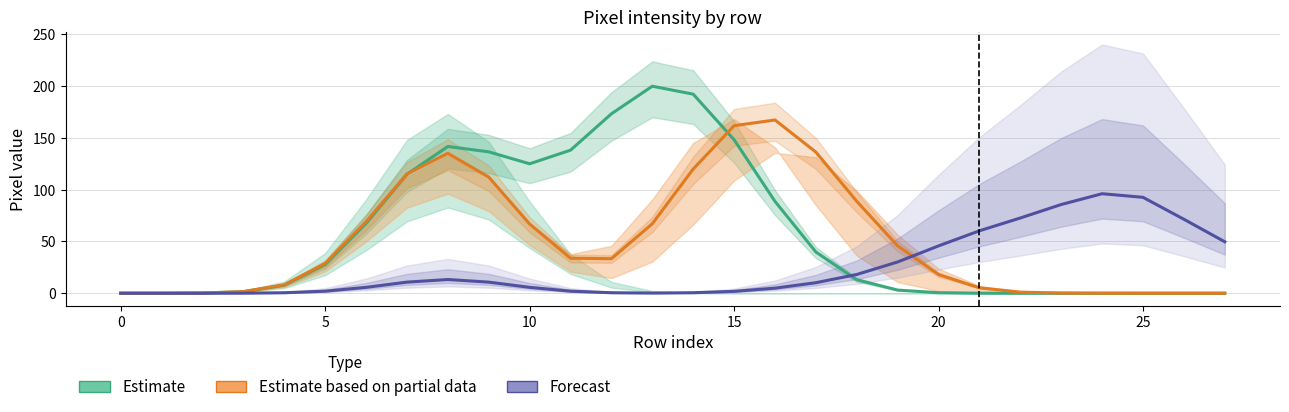

At which category is the sum across all series the highest?

14